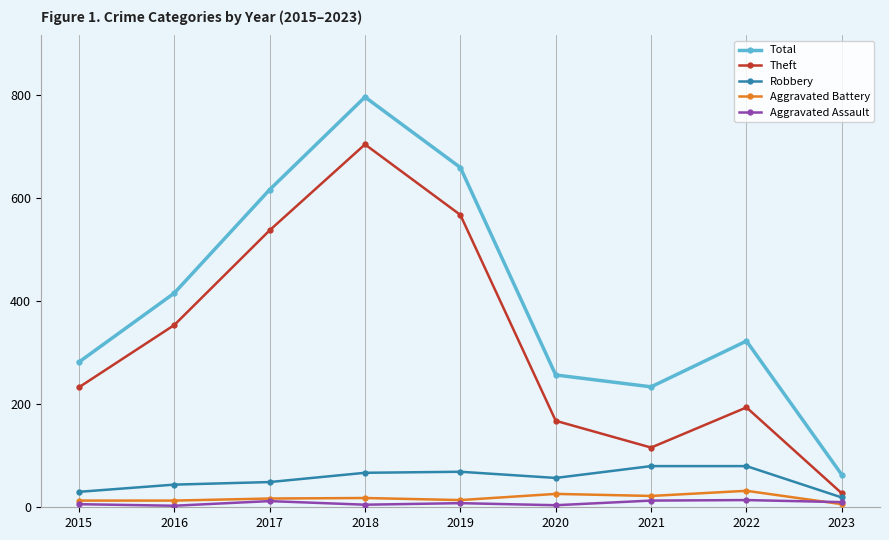

How many series are shown in this chart?

5